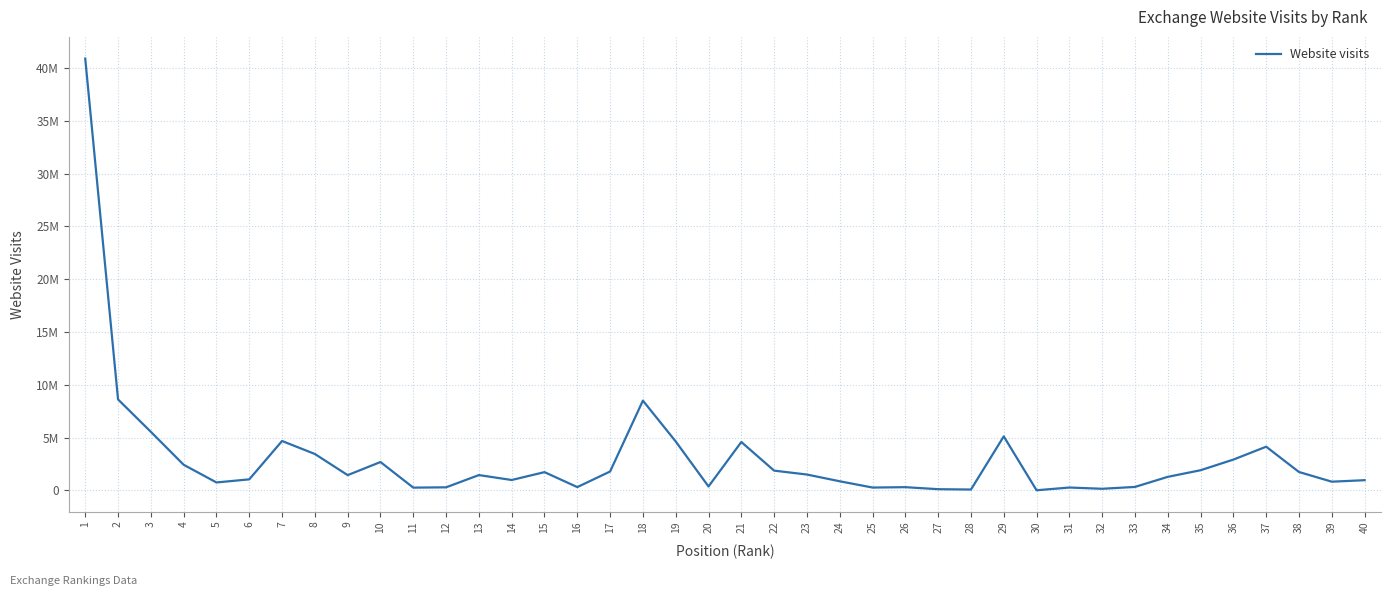

Is this an area chart (filled region under the line)?

No